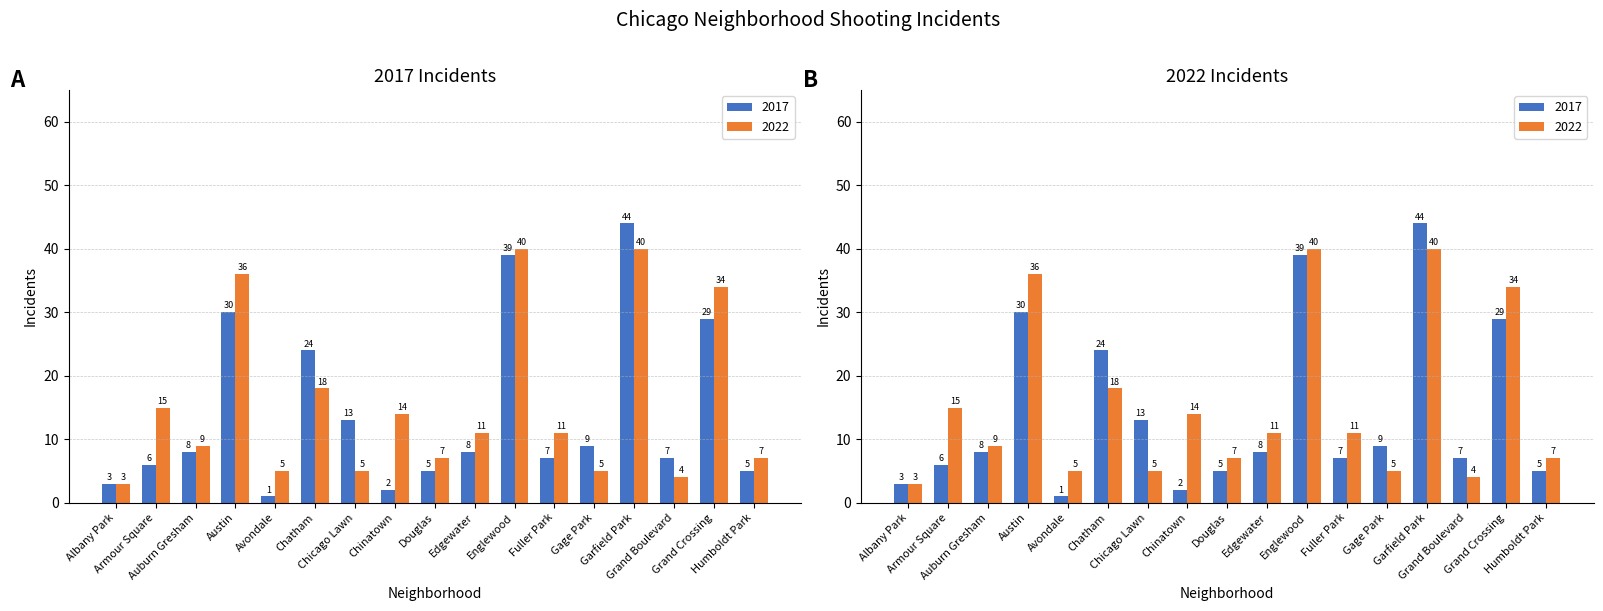

What is the sum of all 2017 values?

240